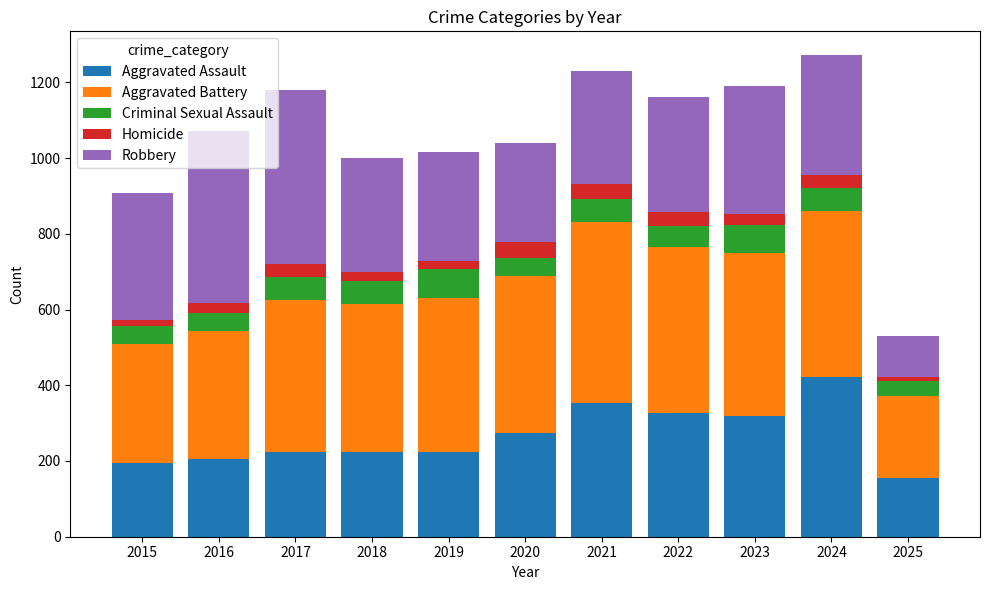

How many series are shown in this chart?

5